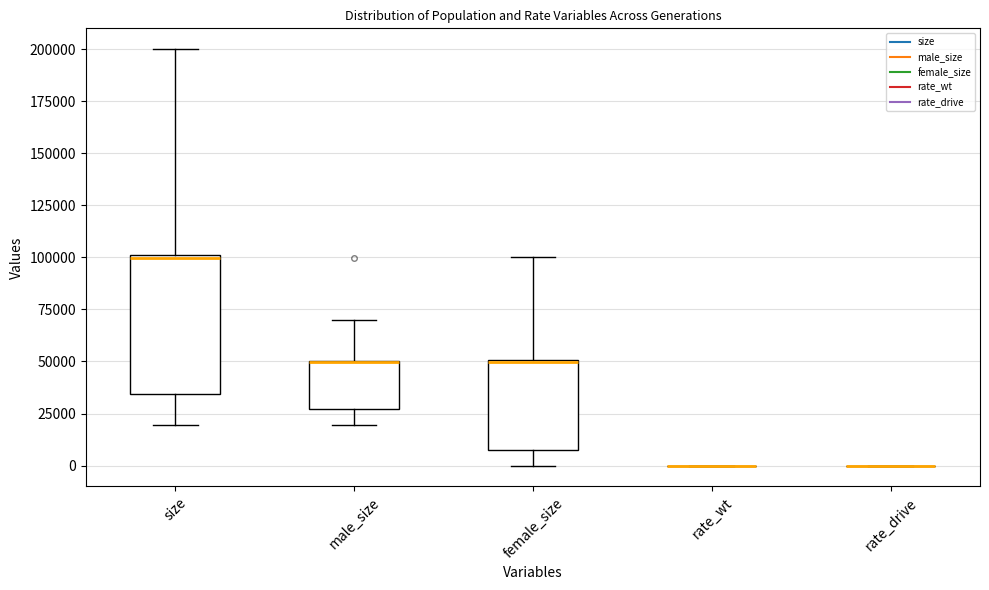

Comparing the boxes themselves (not the whiskers), which one is the tallest?

size